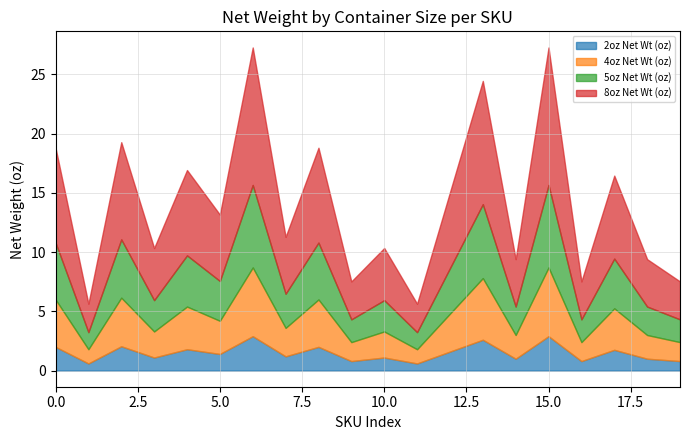

How many lines are shown in the chart?

4